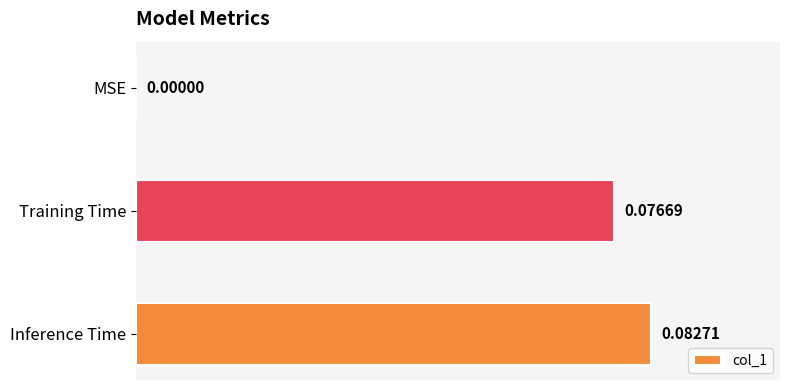

Where is the data nearest to the value 0?

MSE